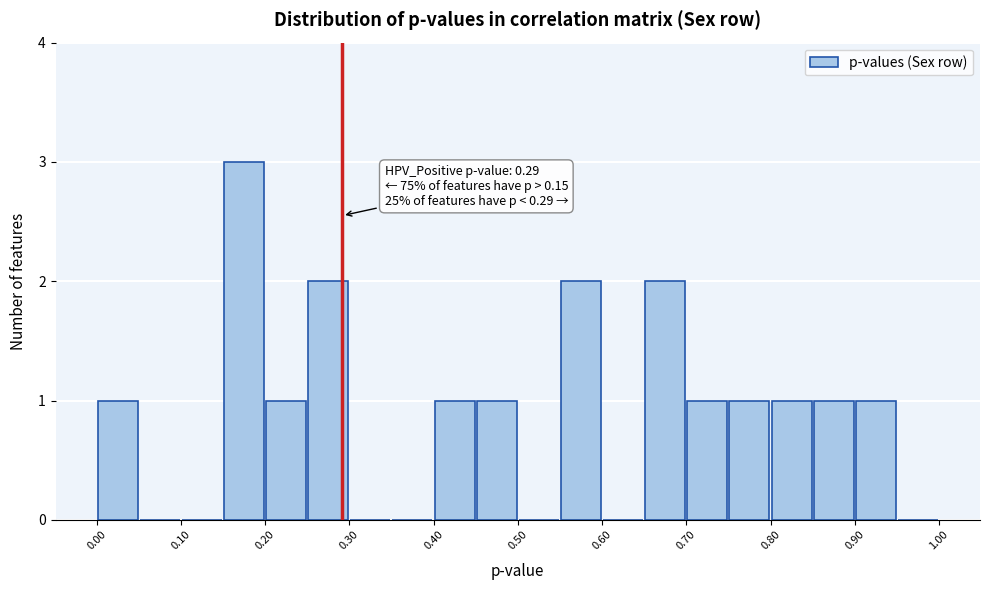

Which range on the x-axis has the tallest bar?

0.15 to 0.20